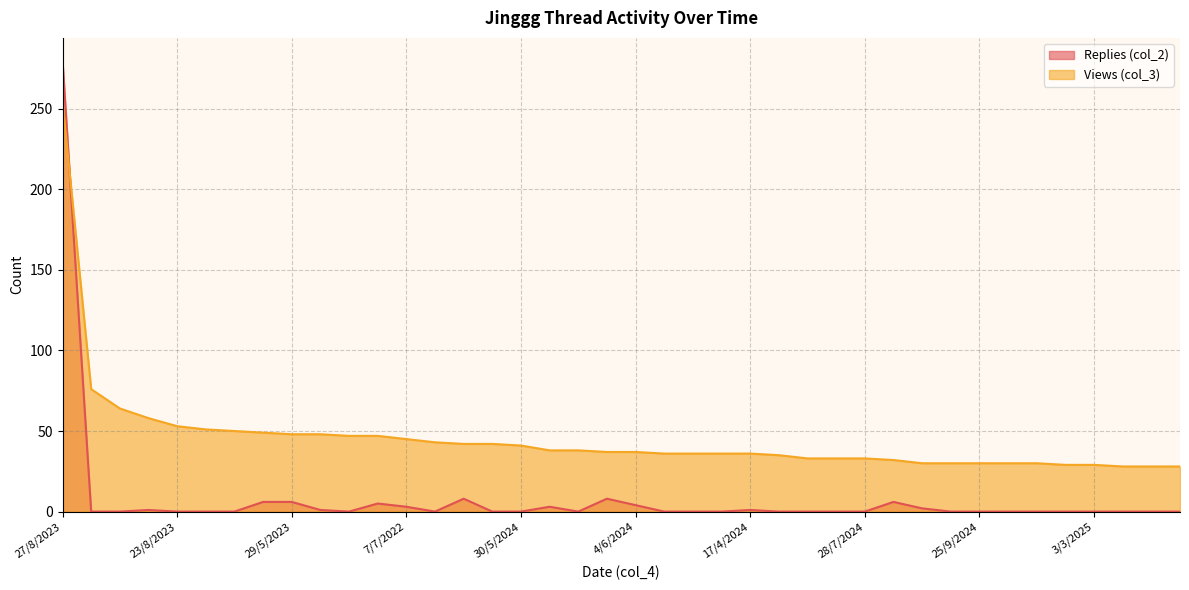

Which series changed the most between 17/4/2024 and 3/3/2025?

Views (col_3)